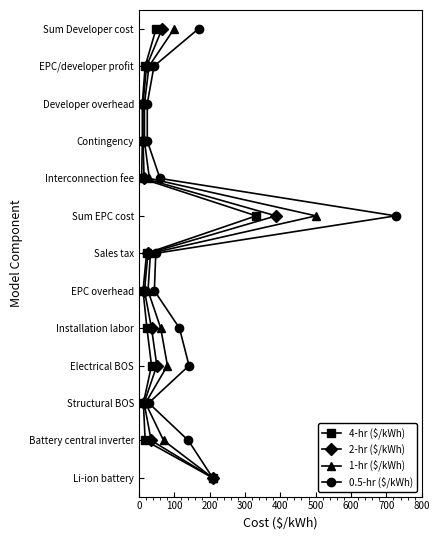

At 400, list the series in order from smallest to largest.

4-hr ($/kWh), 2-hr ($/kWh), 1-hr ($/kWh), 0.5-hr ($/kWh)